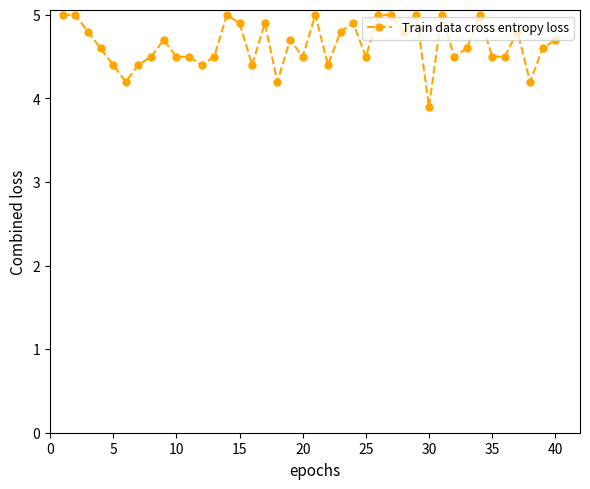

What is the value of the 2nd point from the left?

5.0